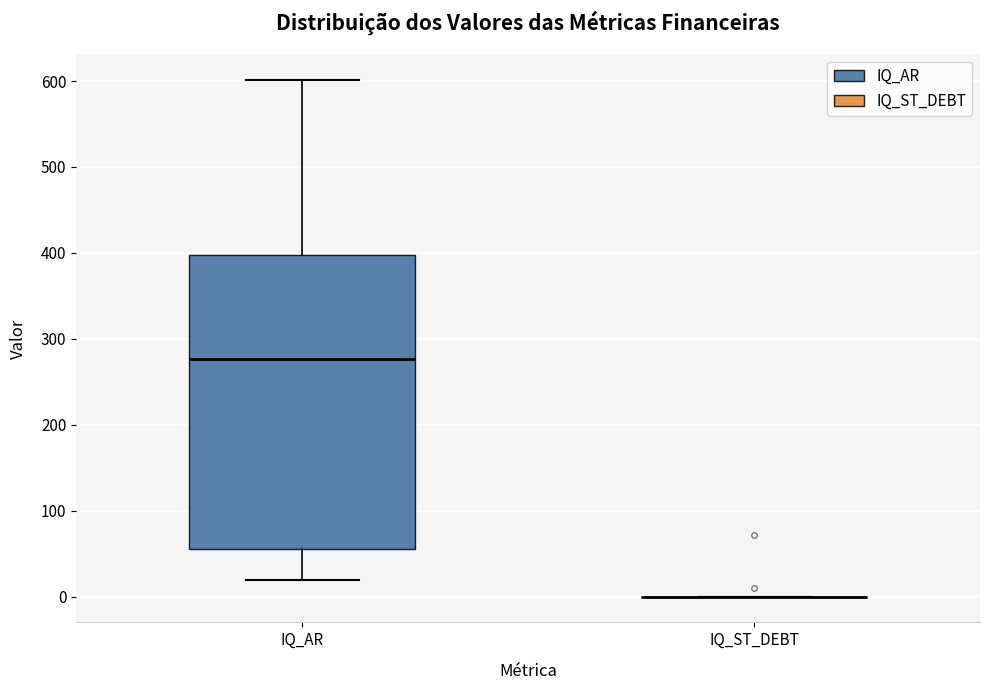

Reading left to right, transcribe this box plot: for each box, give where its median line is, the range the box spans, and where its two whiskers end, as read against the y-axis. The values are not printed on the chart, so give them approximately, as read against the axis.

IQ_AR: median 280, box 50 to 400, whiskers 20 to 600
IQ_ST_DEBT: box collapsed to a line at 0, whiskers 0 to 0